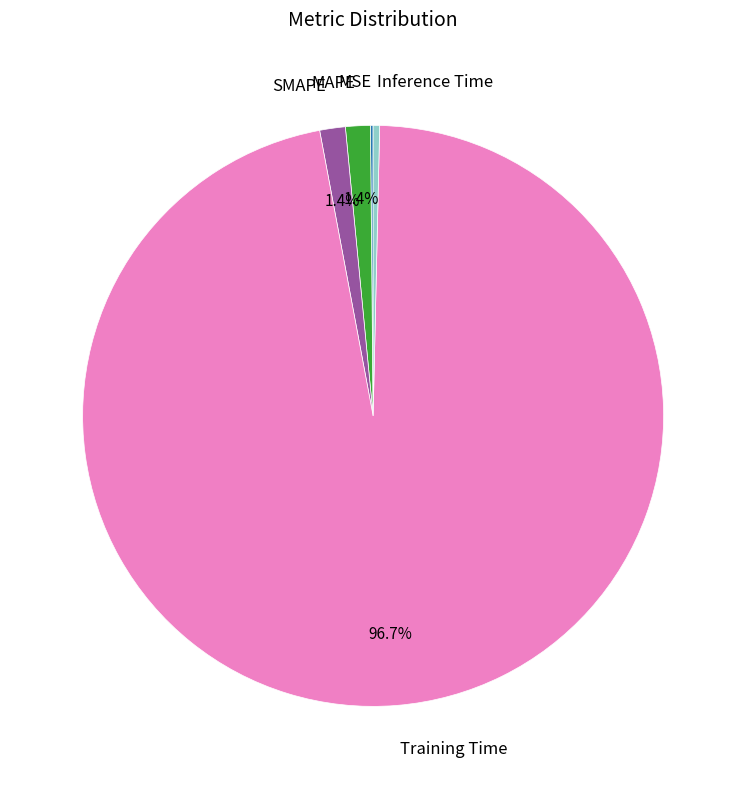

Which category accounts for the majority?

Training Time